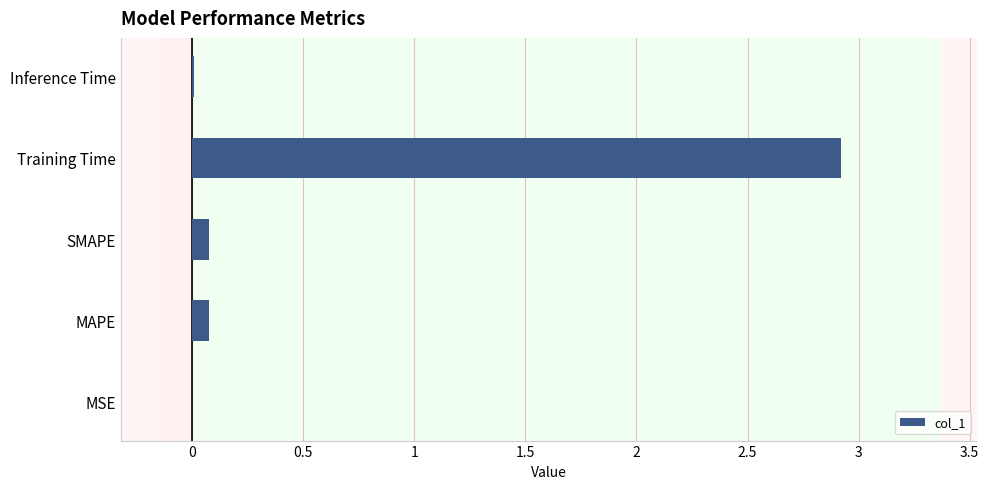

True or false: the data shows 0.1 at SMAPE.

True